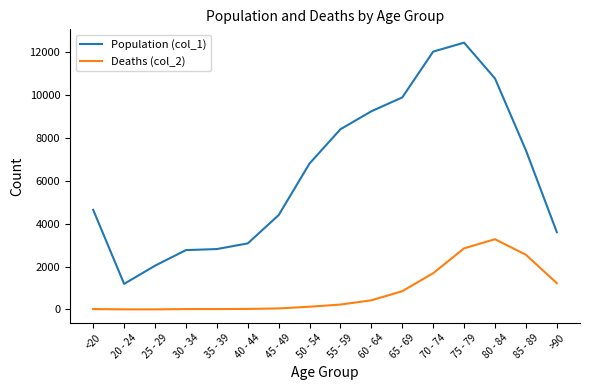

Read the Deaths (col_2) value at 40 - 44, to the nearest 10.

20